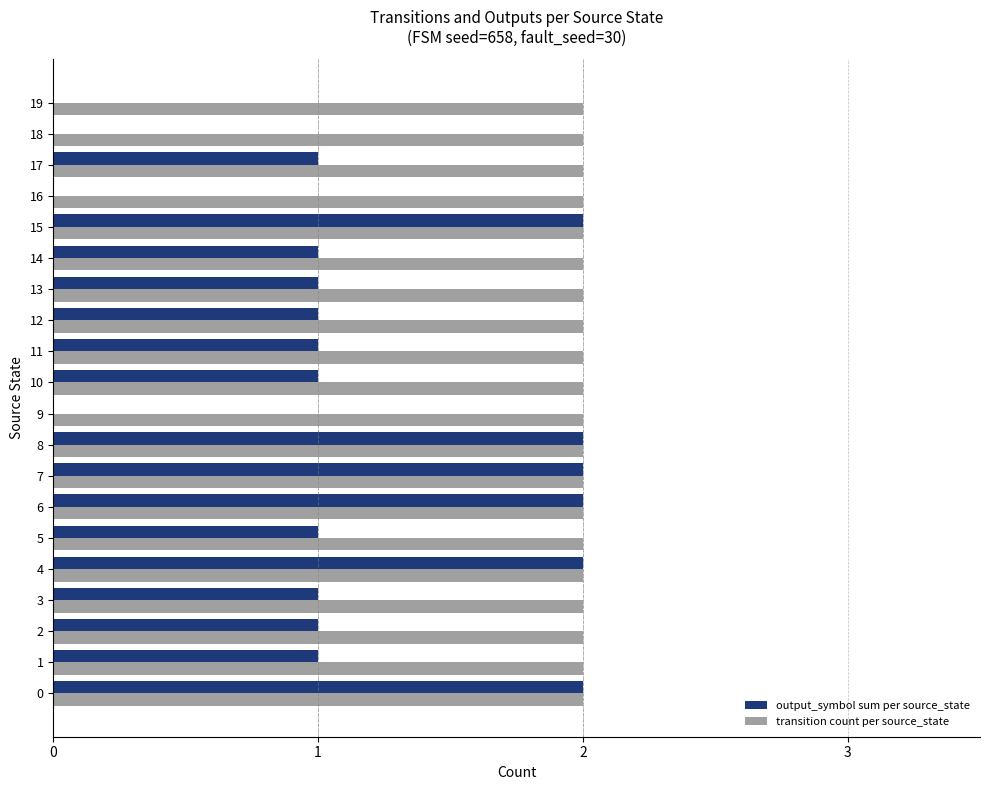

What is the total value across all series at 7?

4